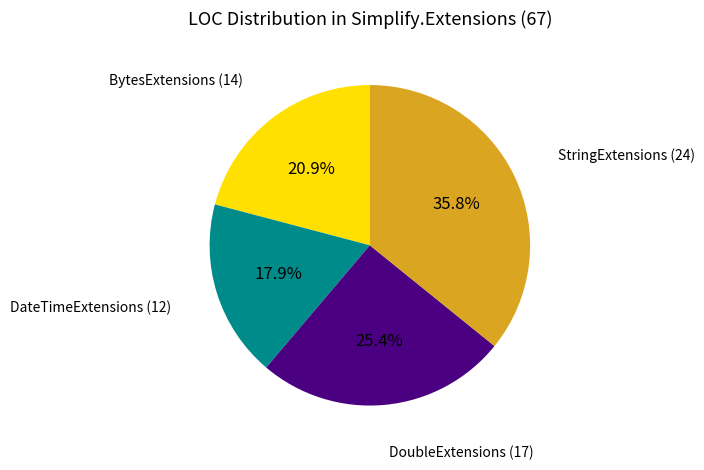

Is there a majority slice in this chart?

No